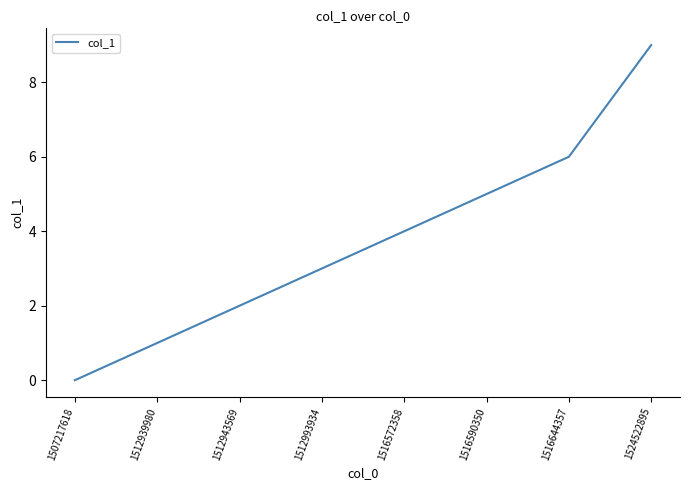

What is the sum of the values at 1524522895 and 1516644357?

15